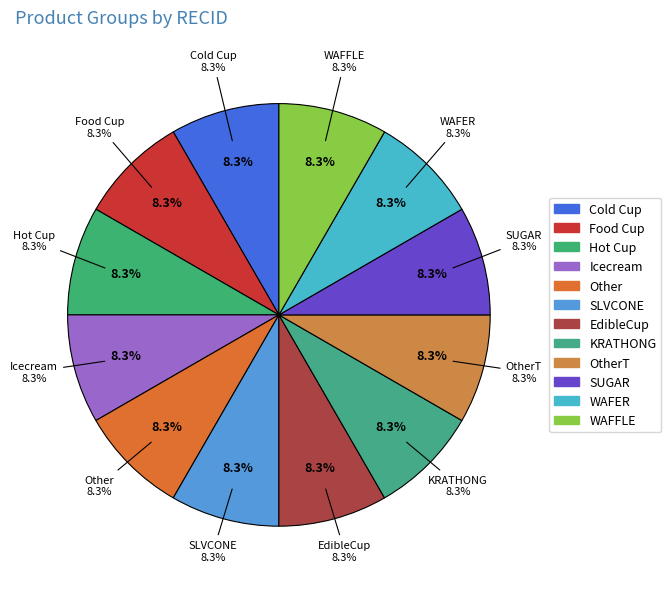

Is there any slice that represents more than half of the pie?

No